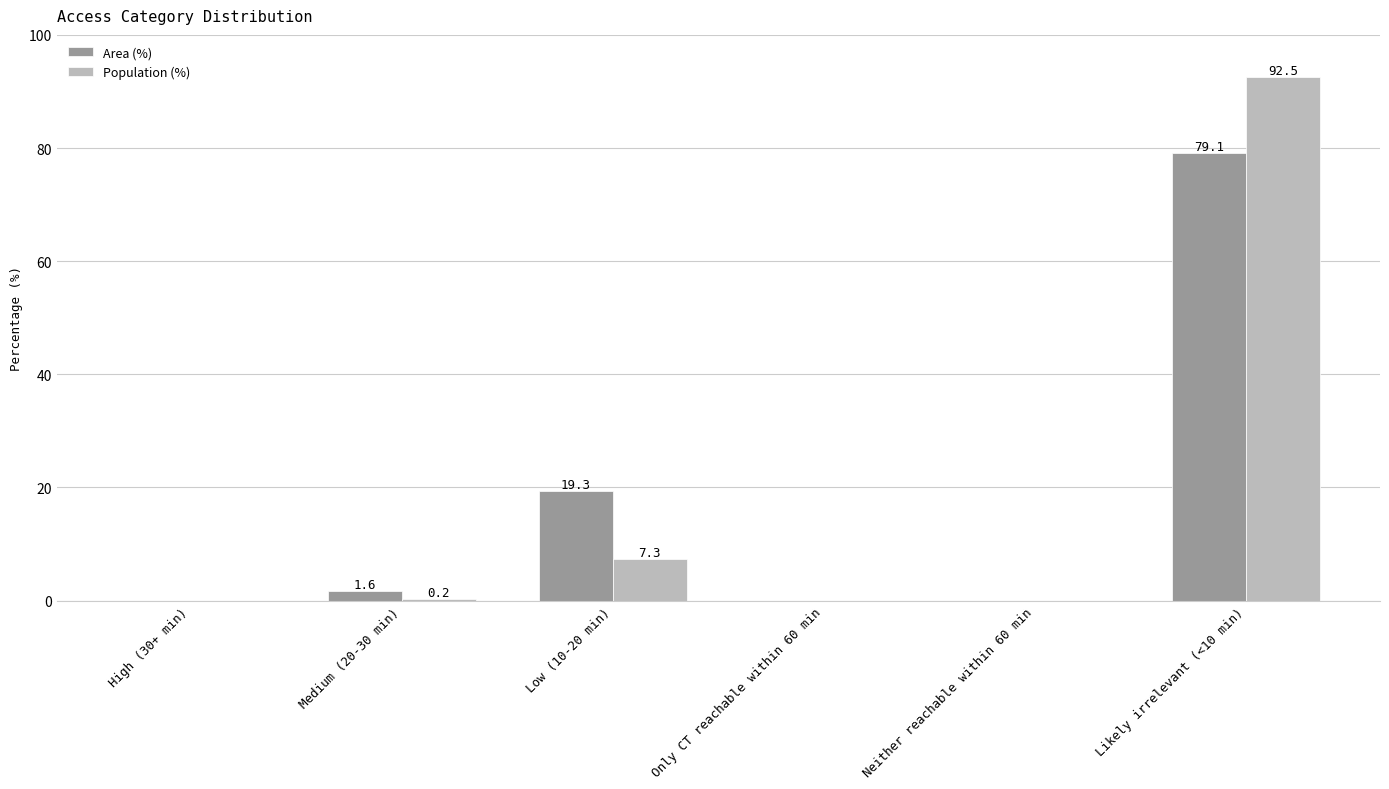

Which series changed the most between Medium (20-30 min) and Likely irrelevant (<10 min)?

Population (%)